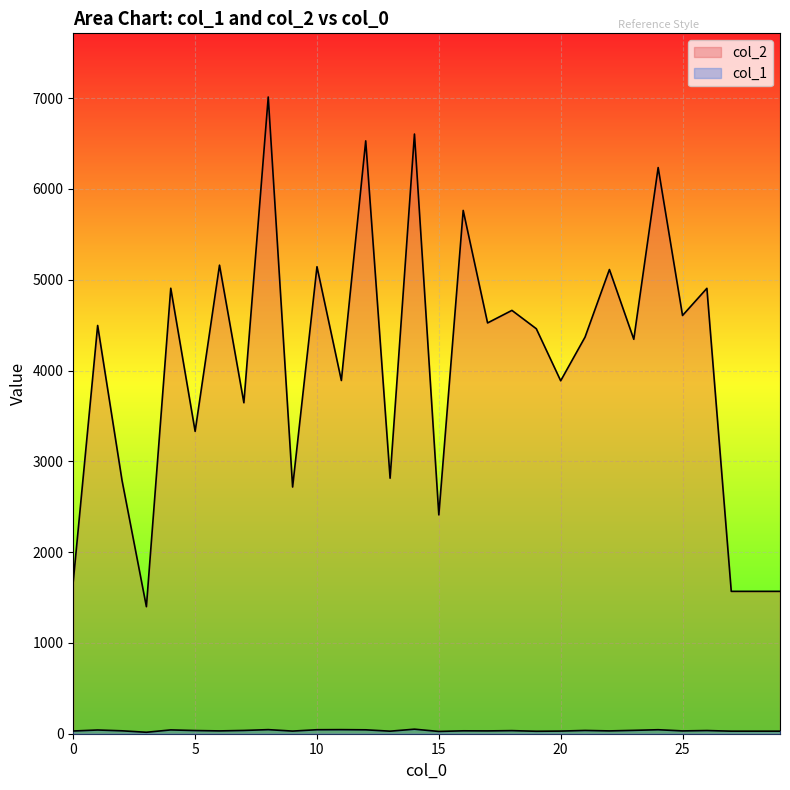

Between 25 and 4, which is larger?

4